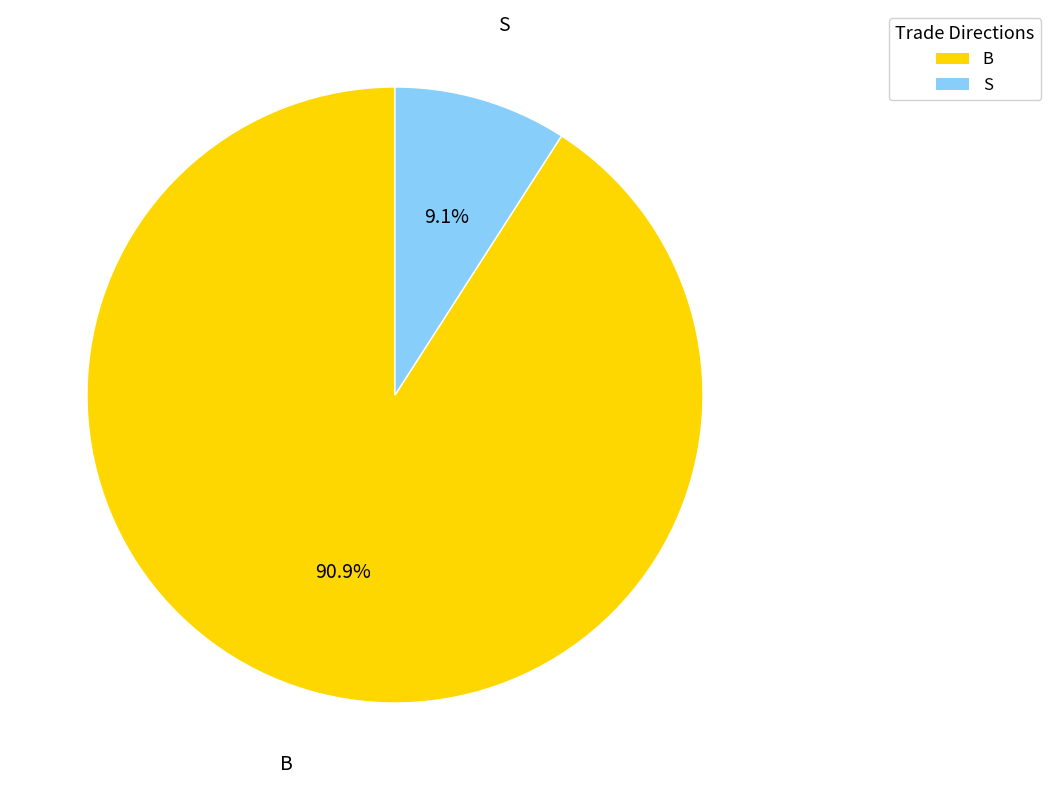

The B slice represents 80% of the pie. True or false?

False